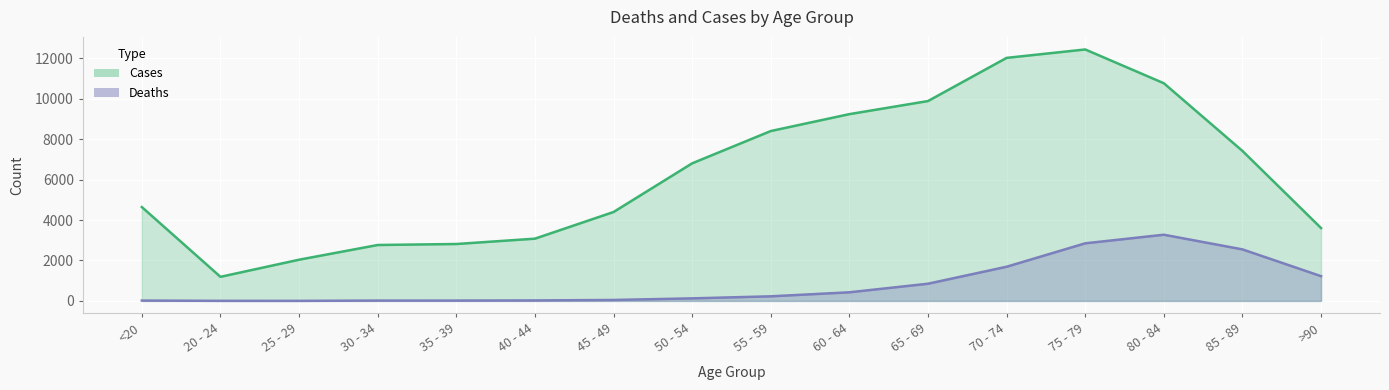

What are all the series names shown in the legend?

Deaths, Cases